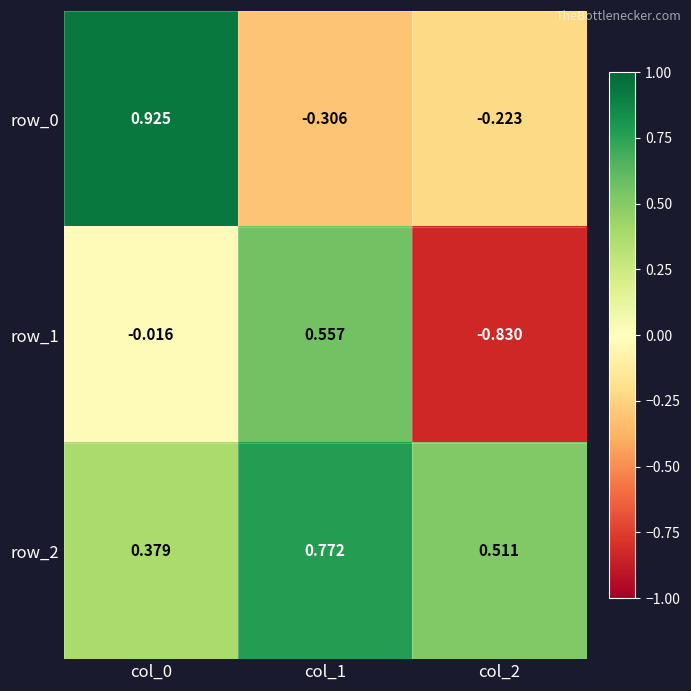

How many data points does each series have?

3